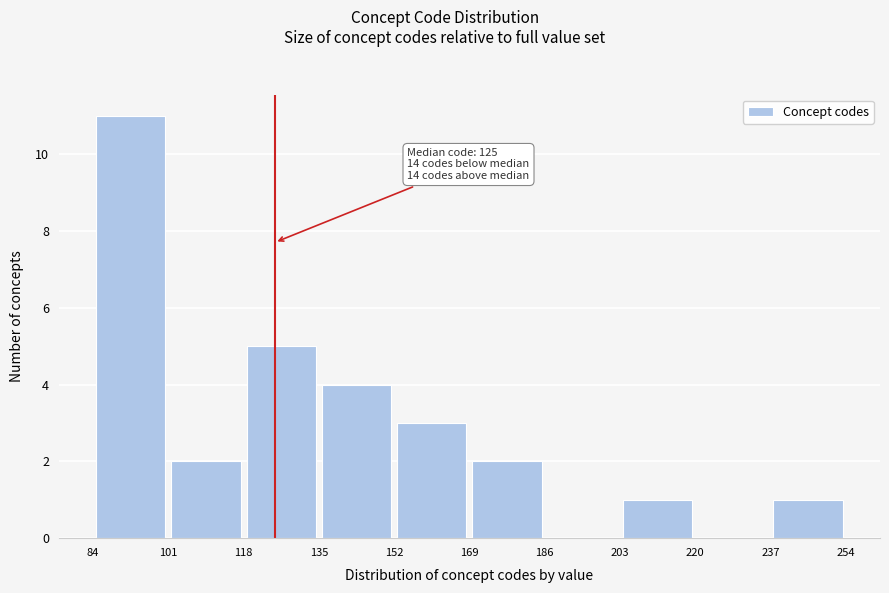

Over which range of the x-axis is the bar tallest?

84 to 101